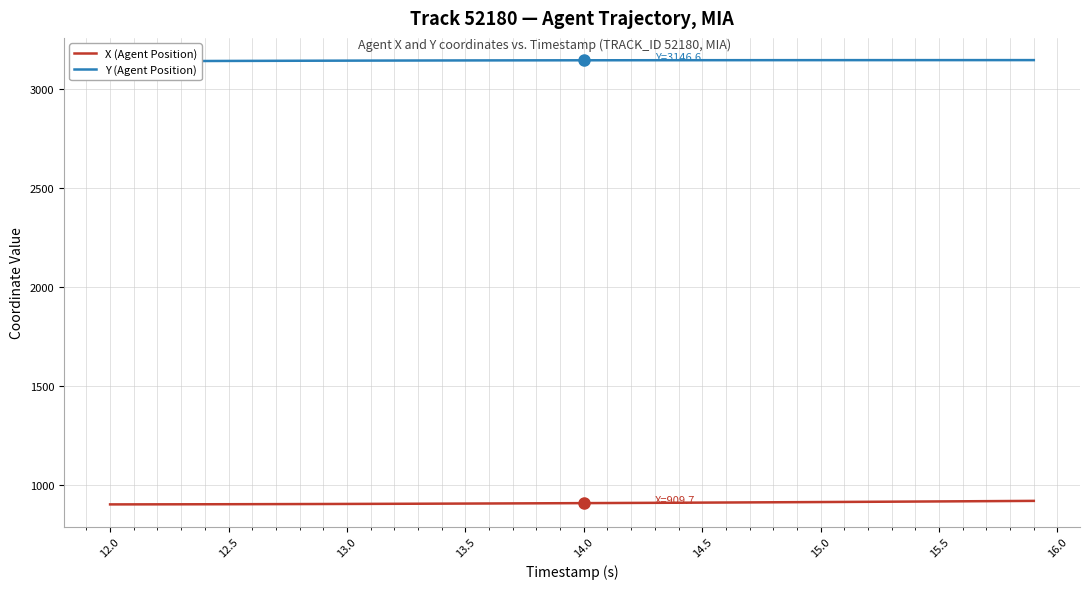

Which series has the widest spread of values?

X (Agent Position)